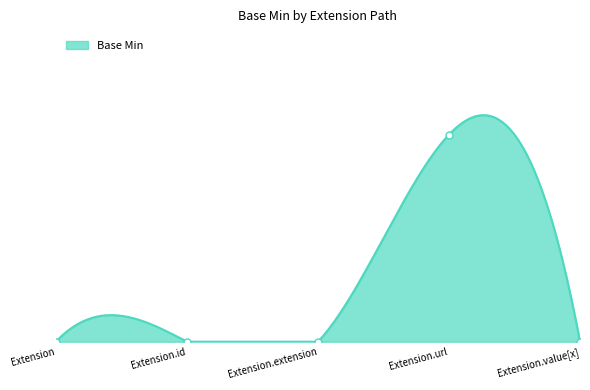

Reading right to left, transcribe all the data shown in this chart.

0	1	0	0	0